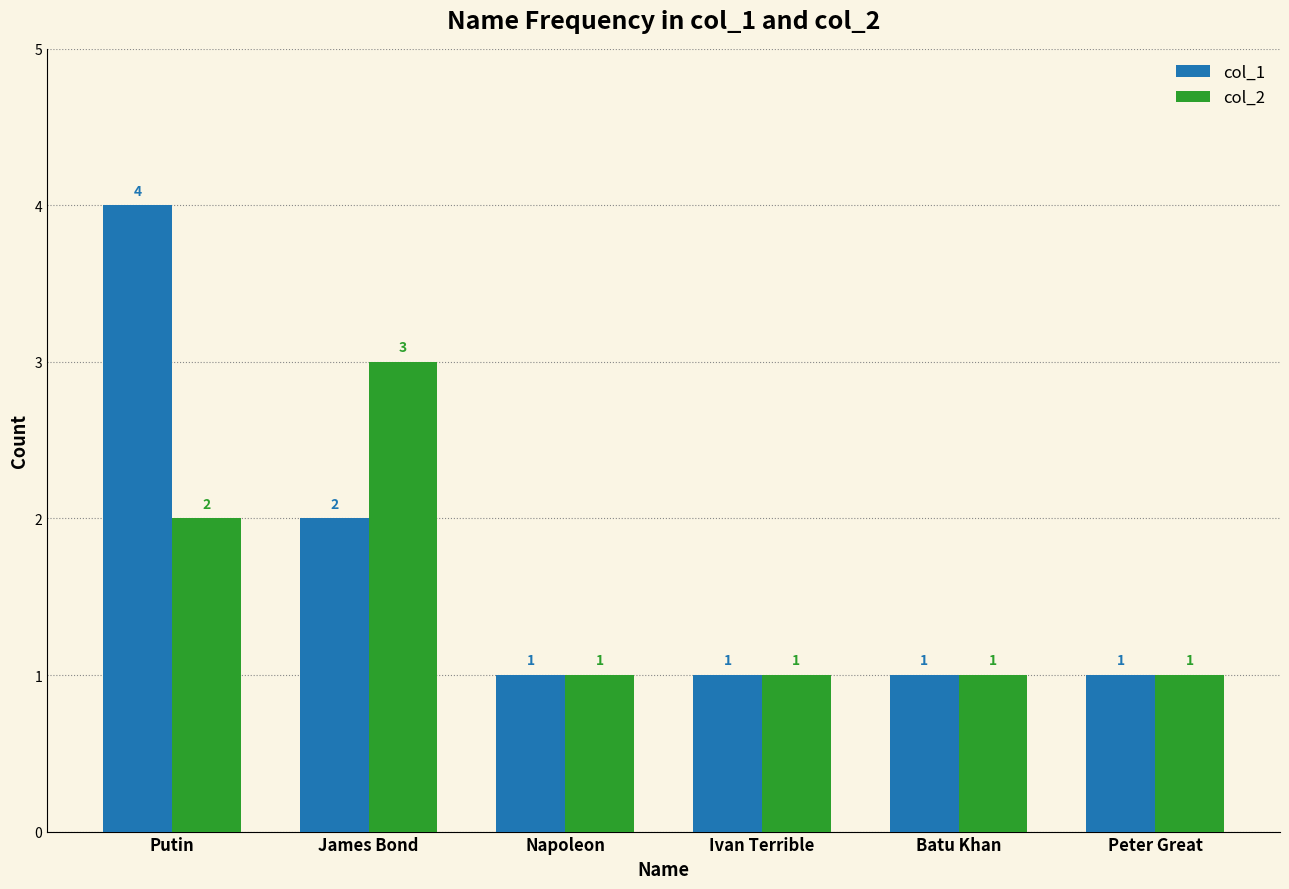

Which series has the largest total across all categories?

col_1